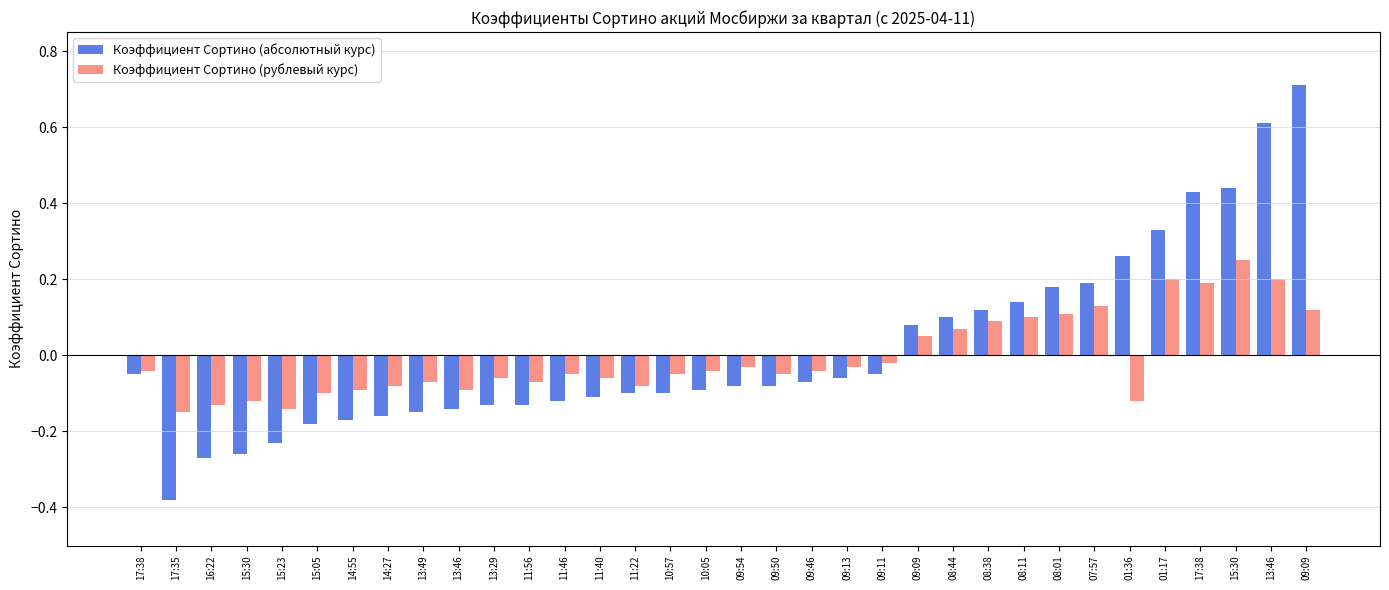

Which label corresponds to the largest value in the chart?

09:09